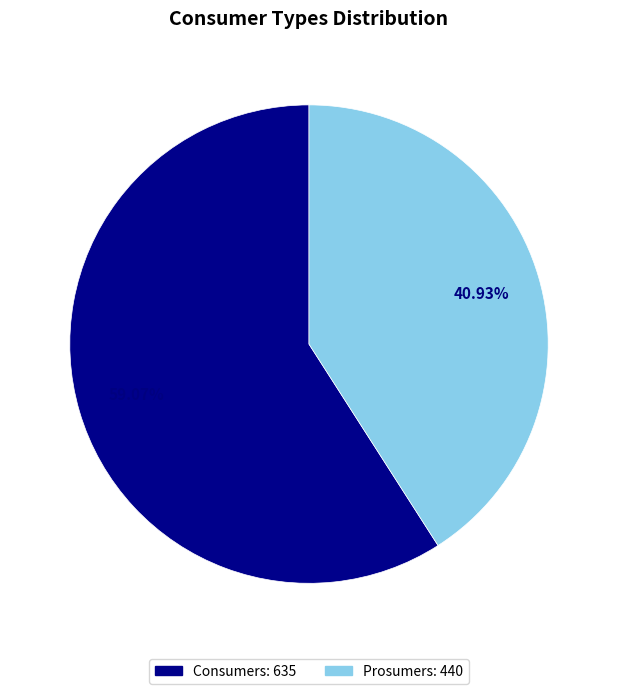

To the nearest percent, what is the average slice percentage?

50%